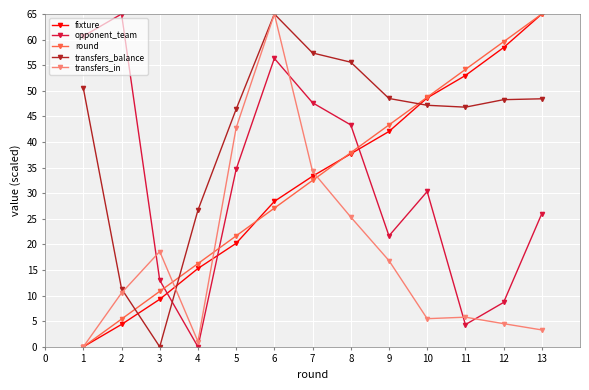

True or false: fixture has more than 2 interior local peaks.

False